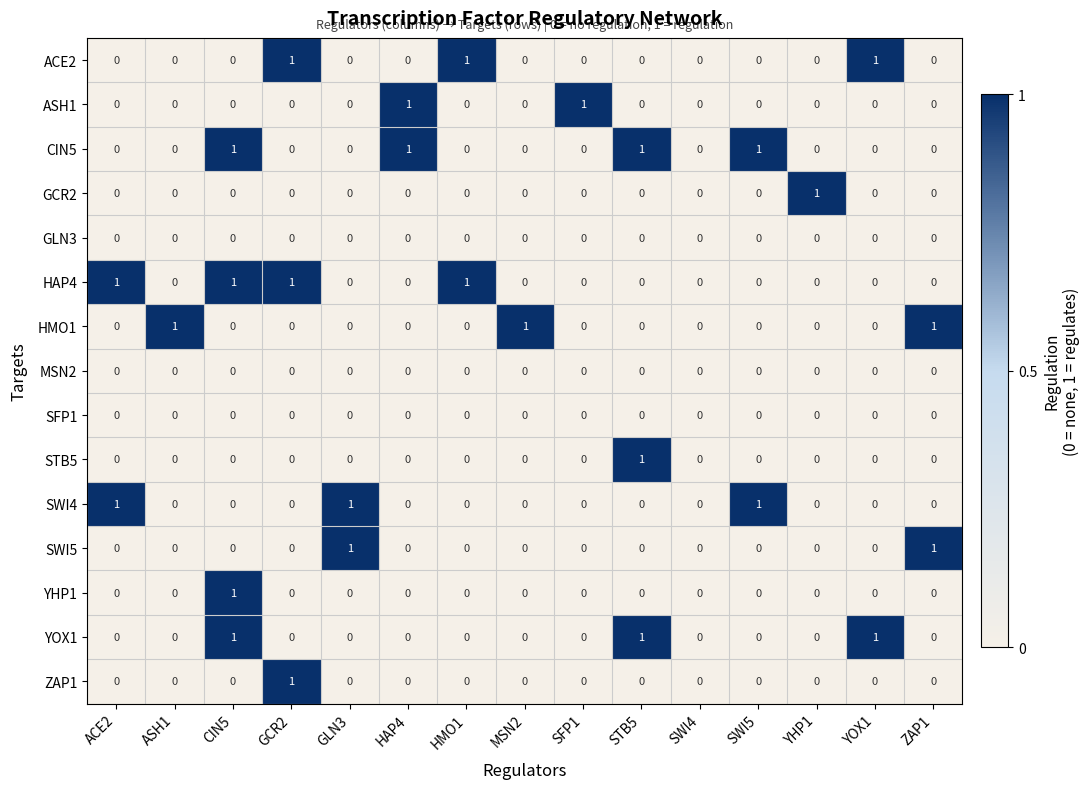

How many ACE2 values are between 0 and 1?

15